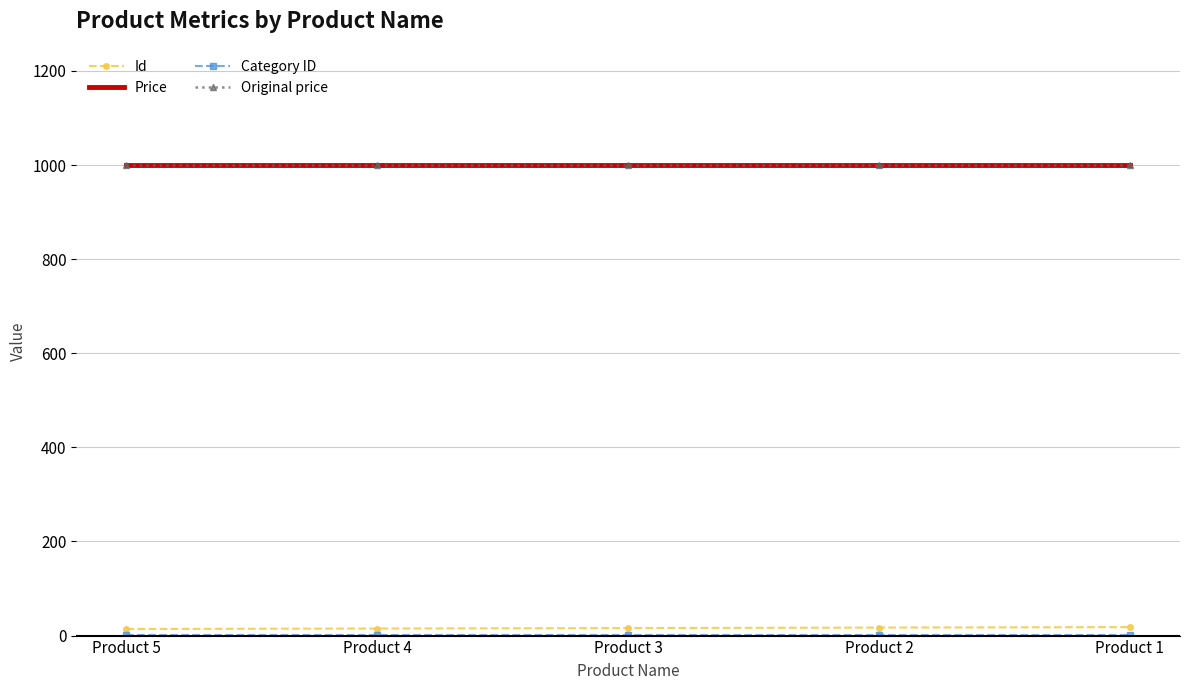

Is it true that Id equals 15 at Product 4?

True